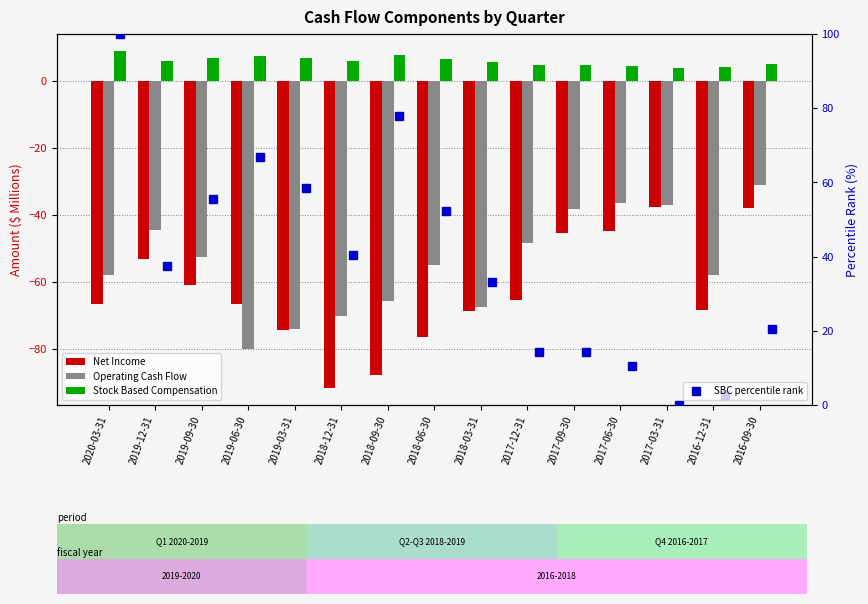

At which label is Stock Based Compensation closest to 6?

2018-12-31